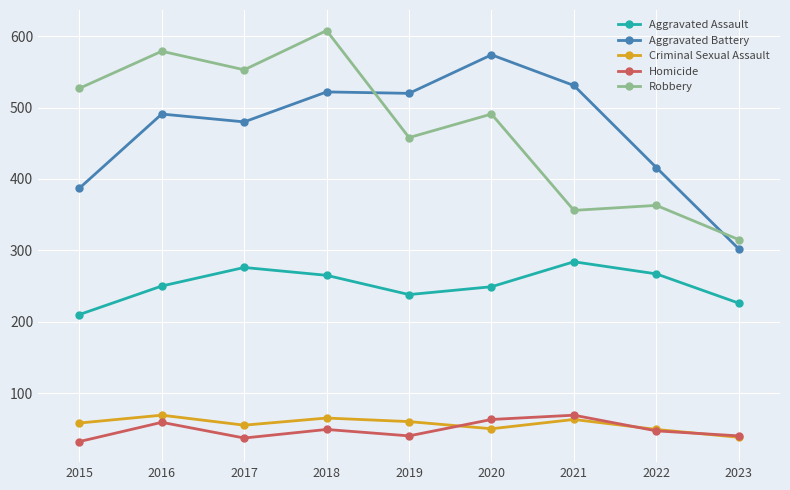

What is the value of the Robbery point at the 3rd from the left?

553